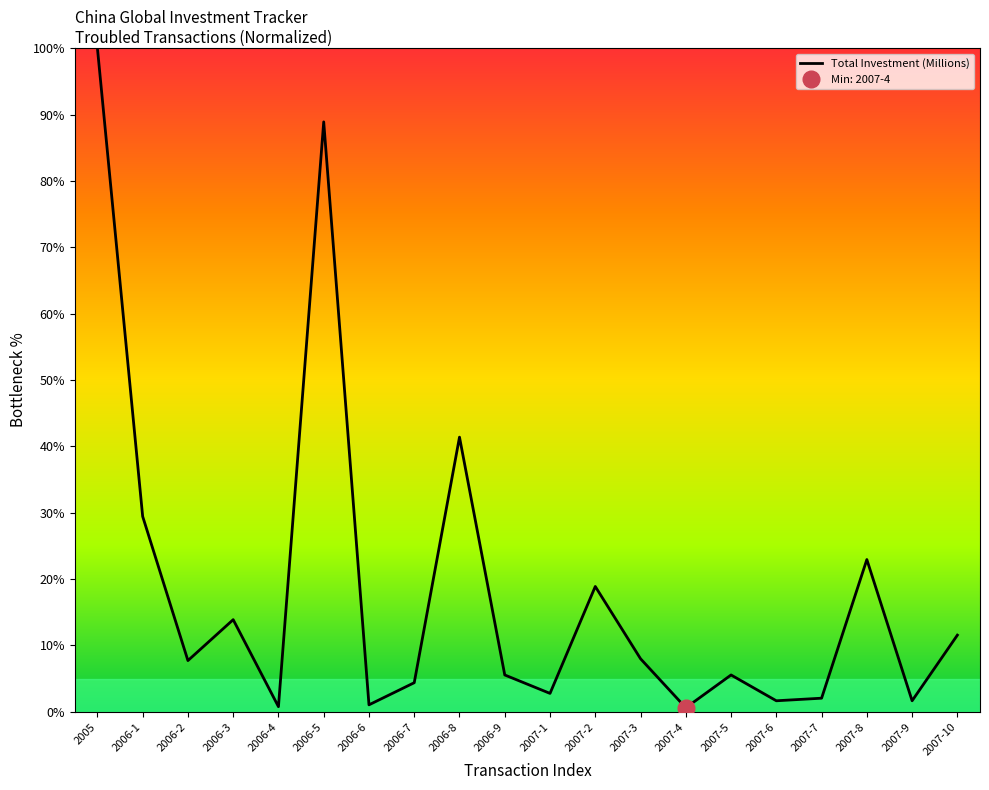

What is the change in value from 2006-4 to 2007-8?

+22.2